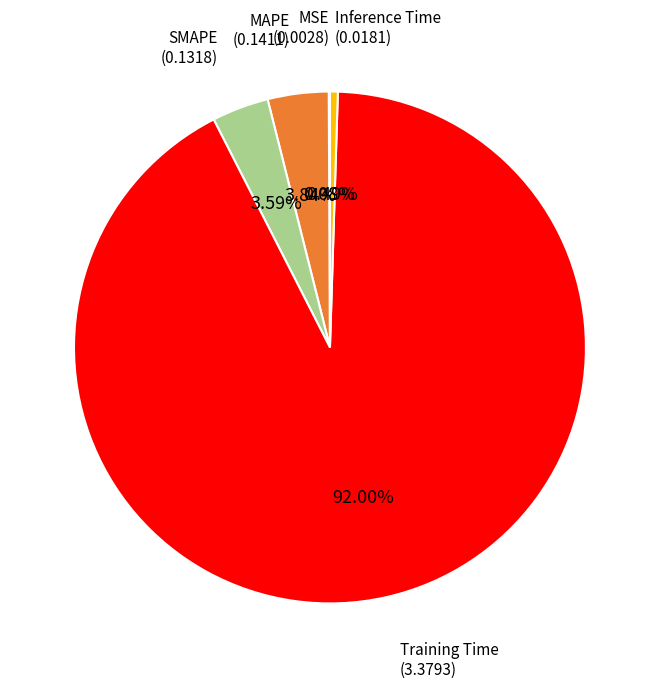

Is there any slice that represents more than half of the pie?

Yes